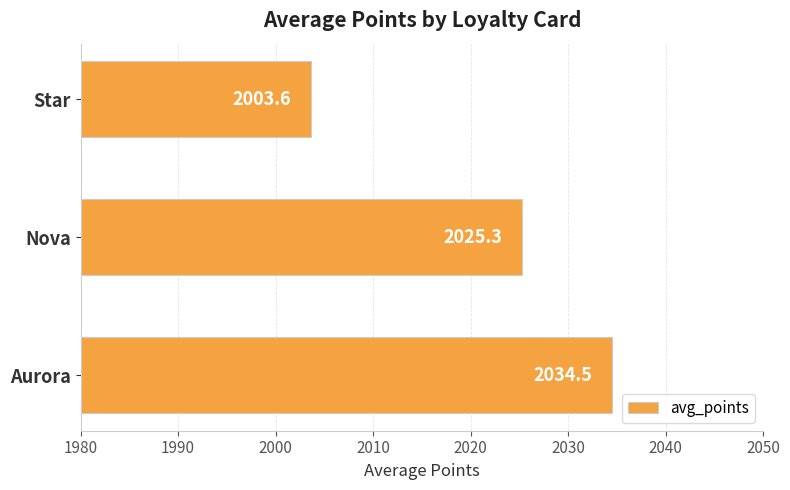

Which label corresponds to the smallest value in the chart?

Star